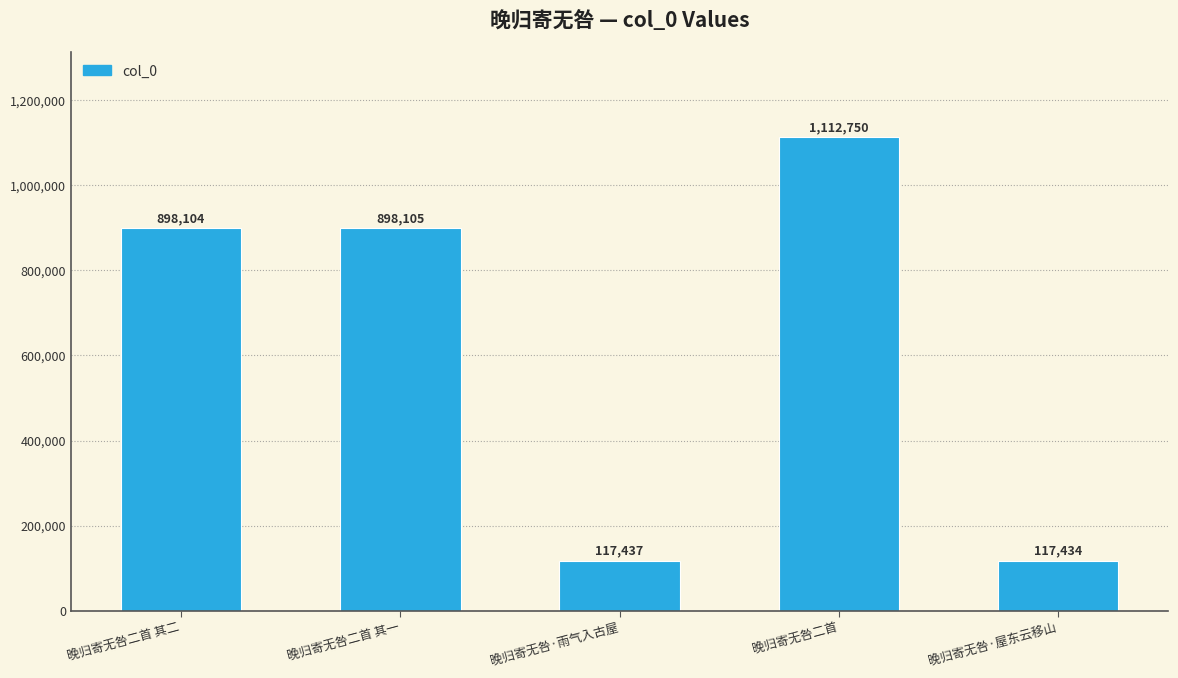

Where is the data nearest to the value 615092?

晚归寄无咎二首 其二